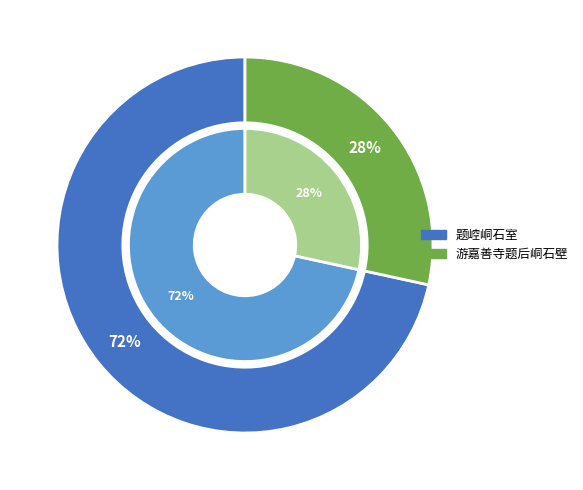

Is it true that 游嘉善寺题后峒石壁 is 28% of the pie?

True